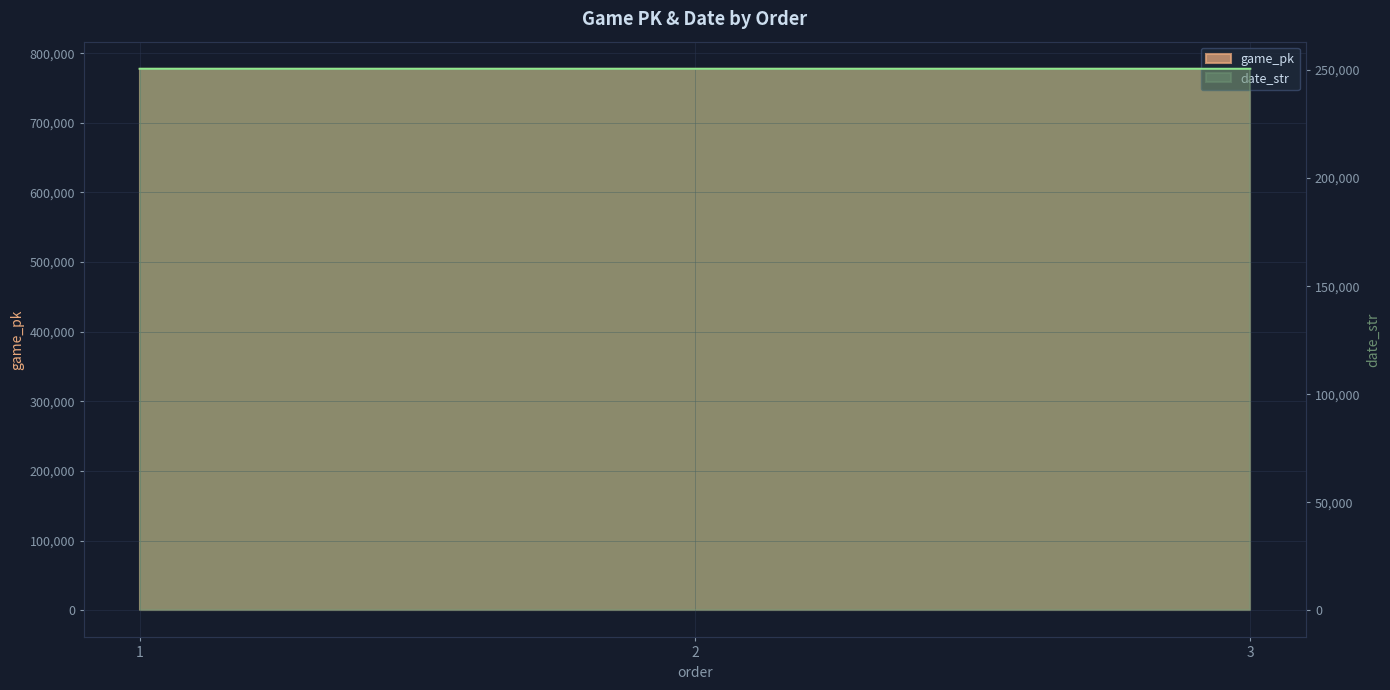

At which label is date_str closest to 250603?

2